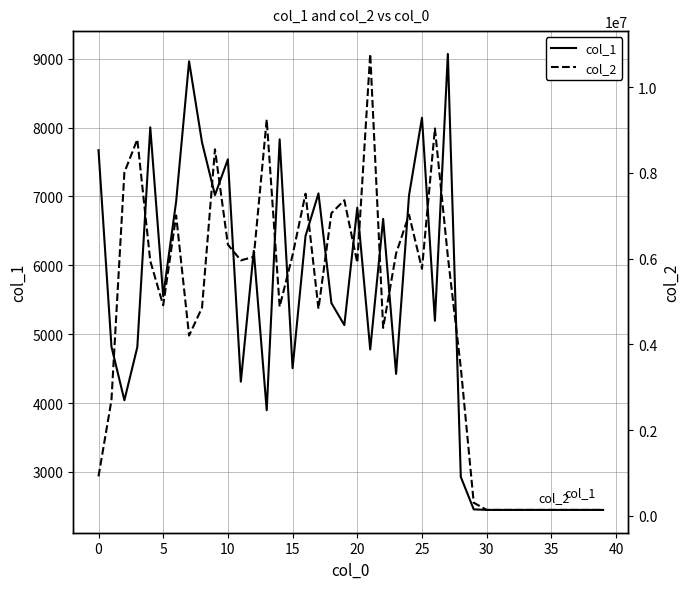

Where is col_1 nearest to the value 5759?

5